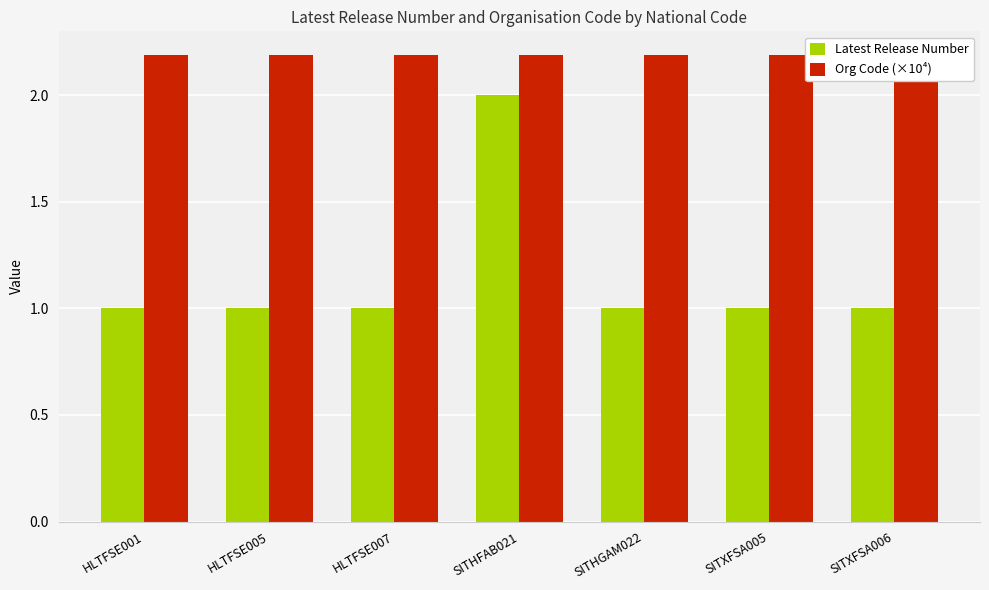

At which category is the sum across all series the highest?

SITHFAB021